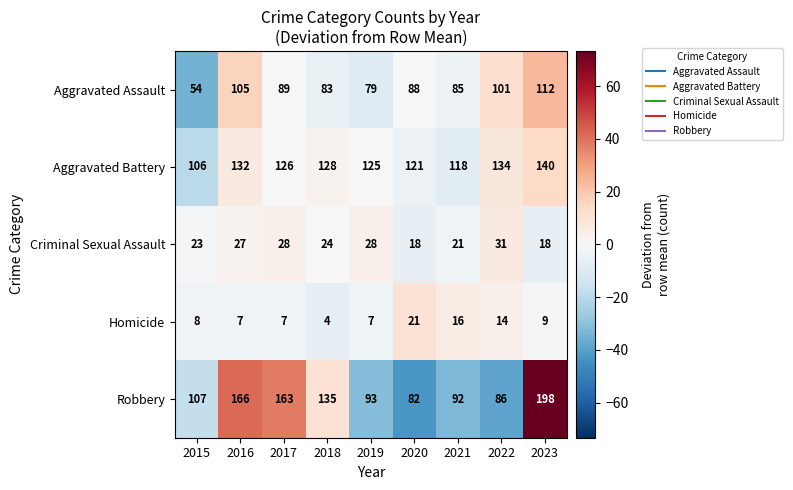

The Homicide series shows 6 at 2023. True or false?

False